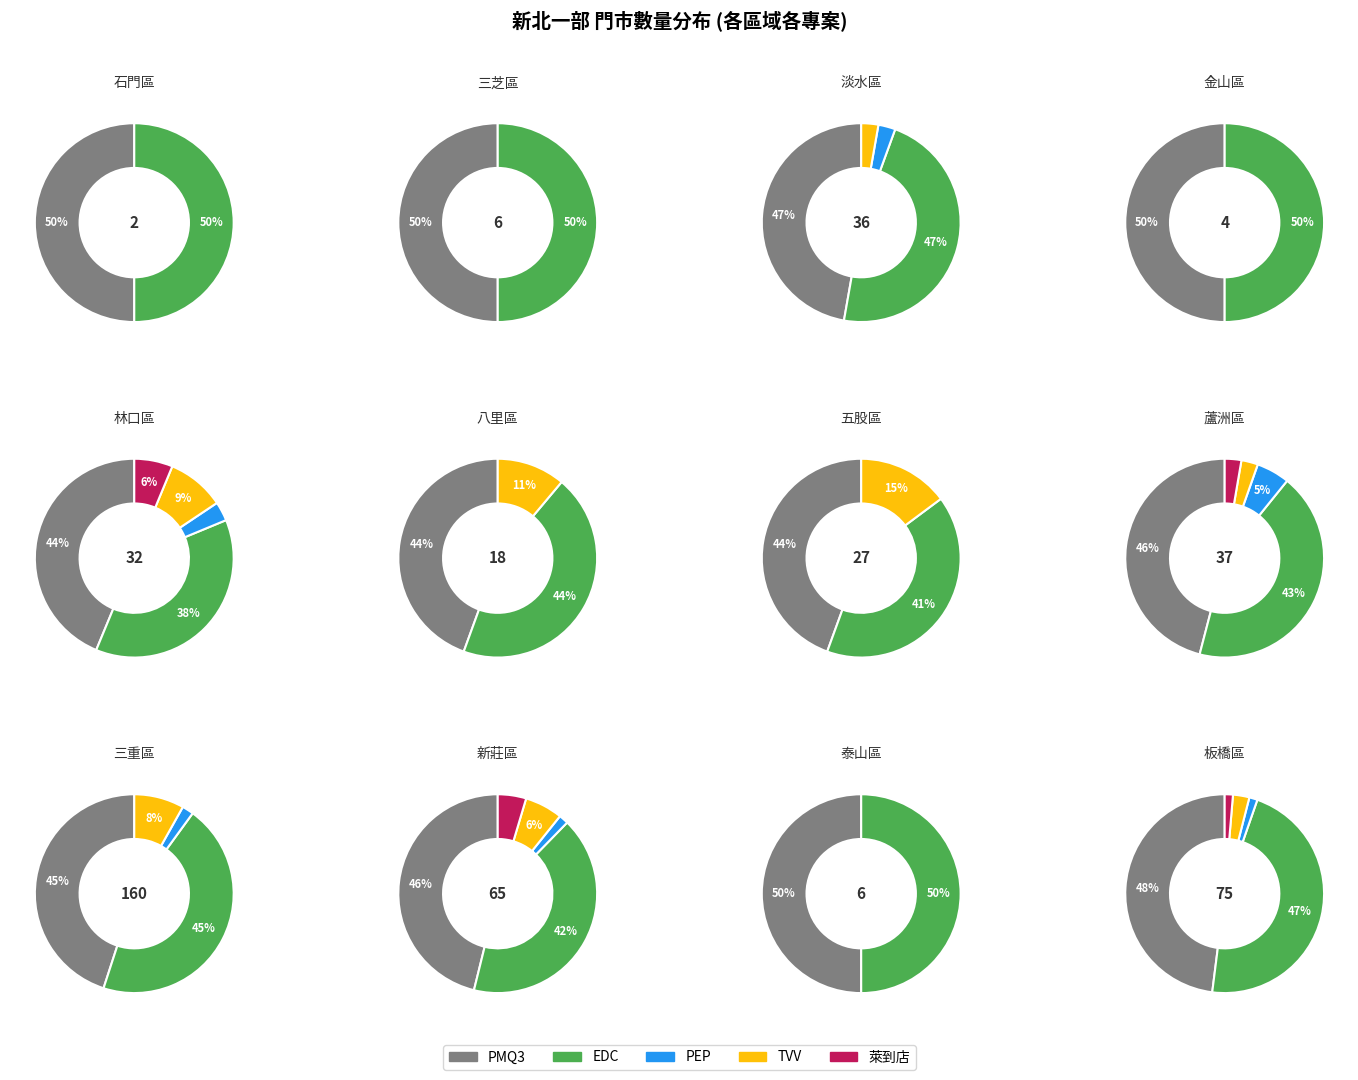

Is there a majority slice in this chart?

No